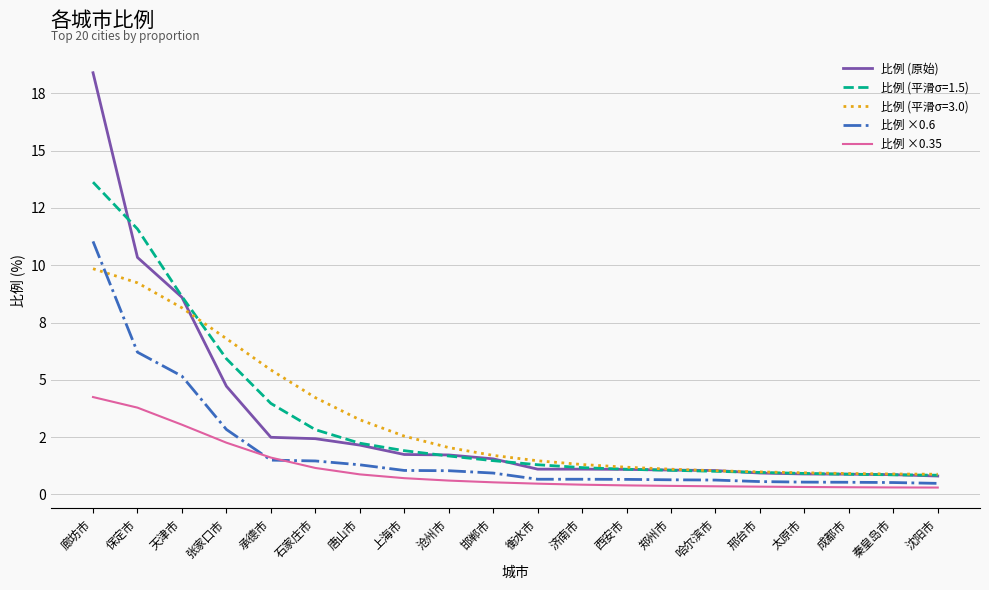

What position from the left is 郑州市?

14